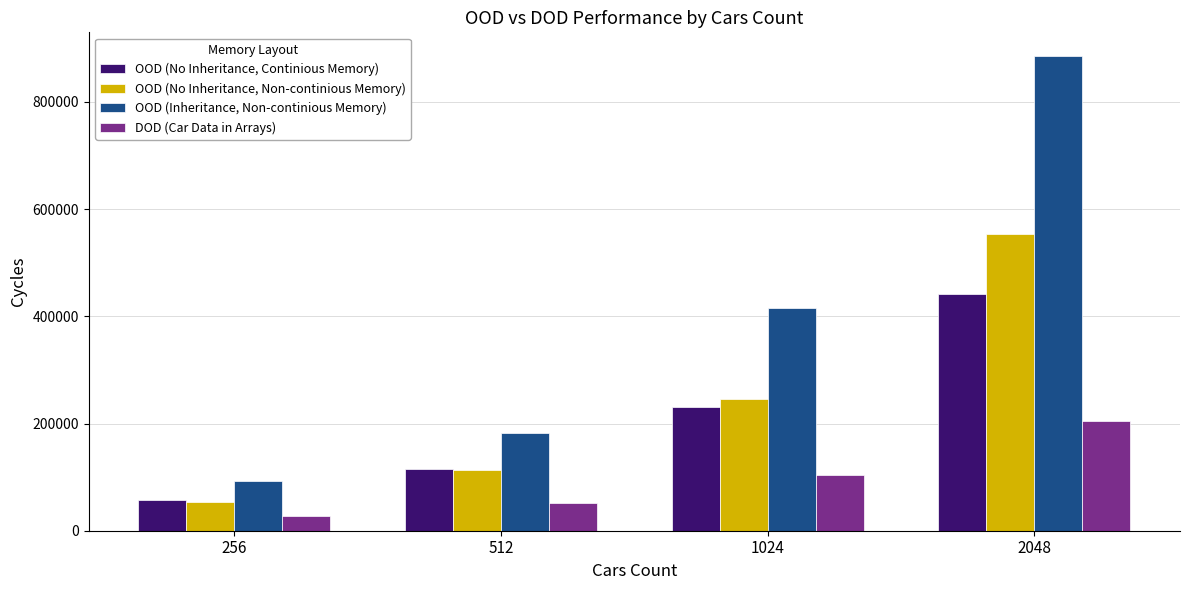

Is it true that OOD (No Inheritance, Continious Memory) equals 441117 at 2048?

True